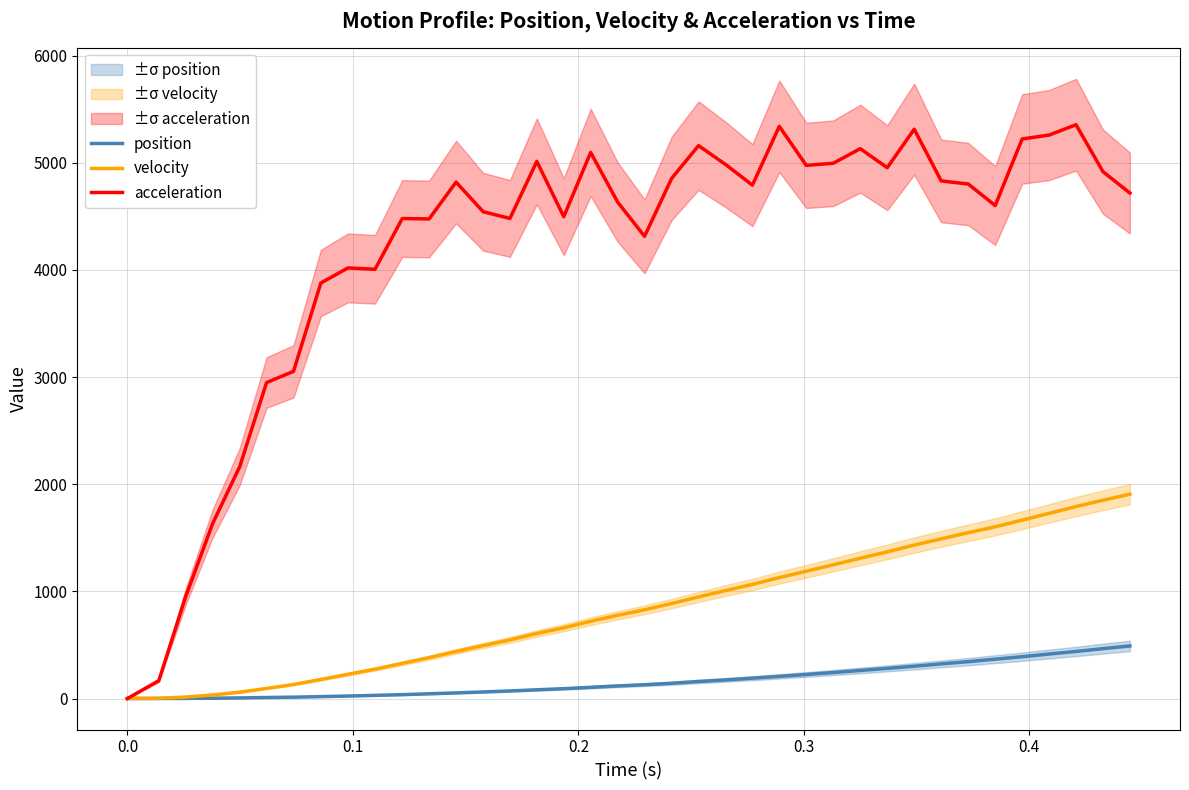

Does the chart display data point markers on the line(s)?

No